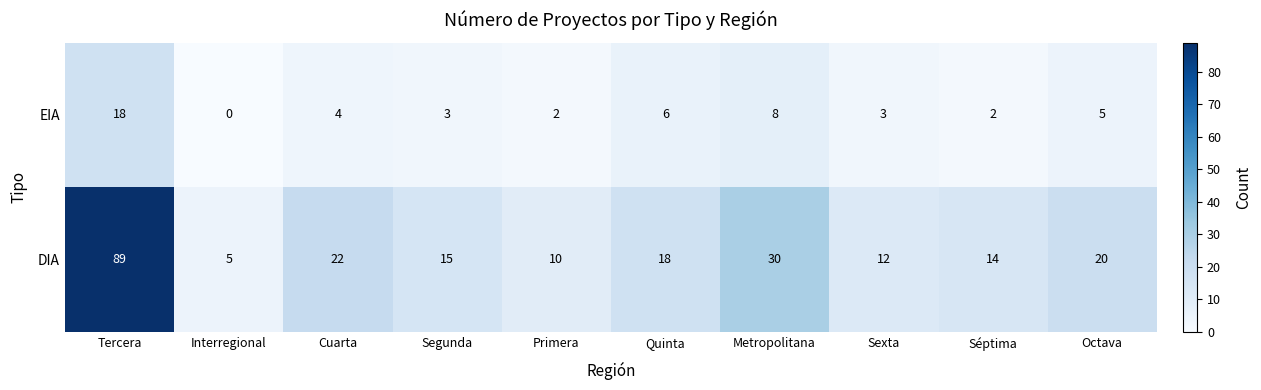

Which series has the widest spread of values?

DIA